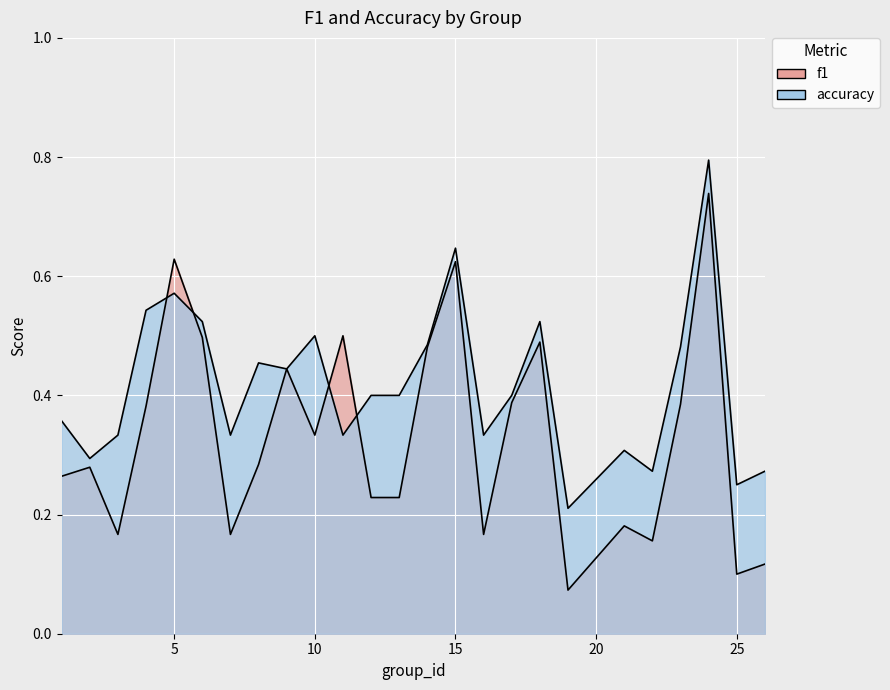

The value of f1 at 13 is 0.2. True or false?

True